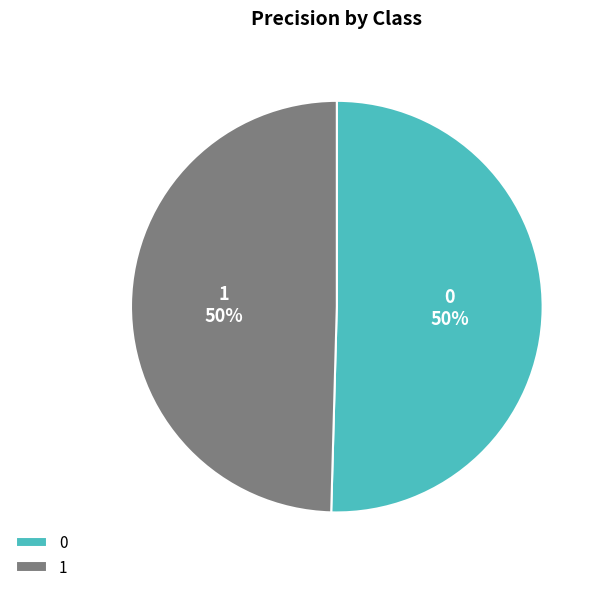

What percentage is the 0 slice, to the nearest percent?

50%